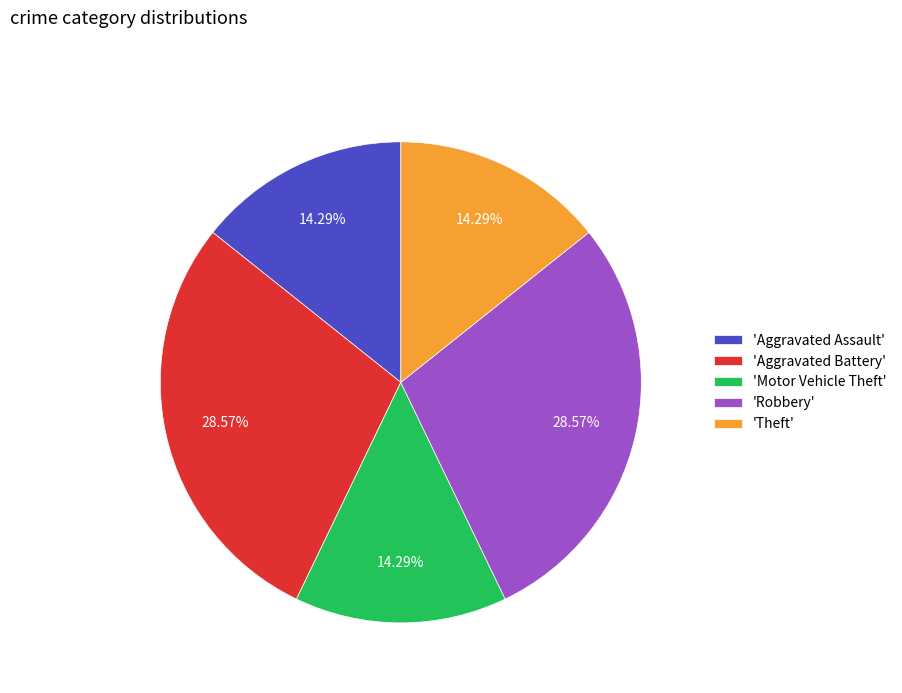

What is the ratio of the value at 'Motor Vehicle Theft' to the value at 'Robbery'?

0.5